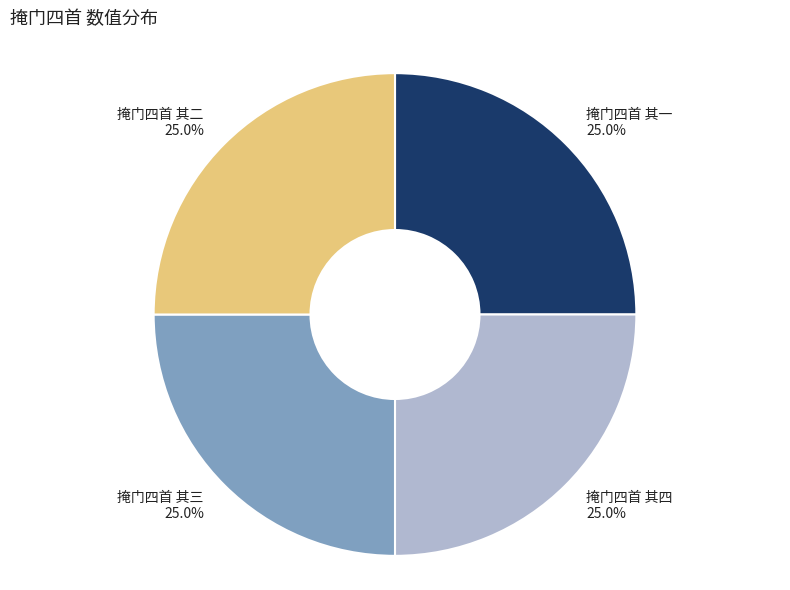

To the nearest percent, what is the average slice percentage?

25%